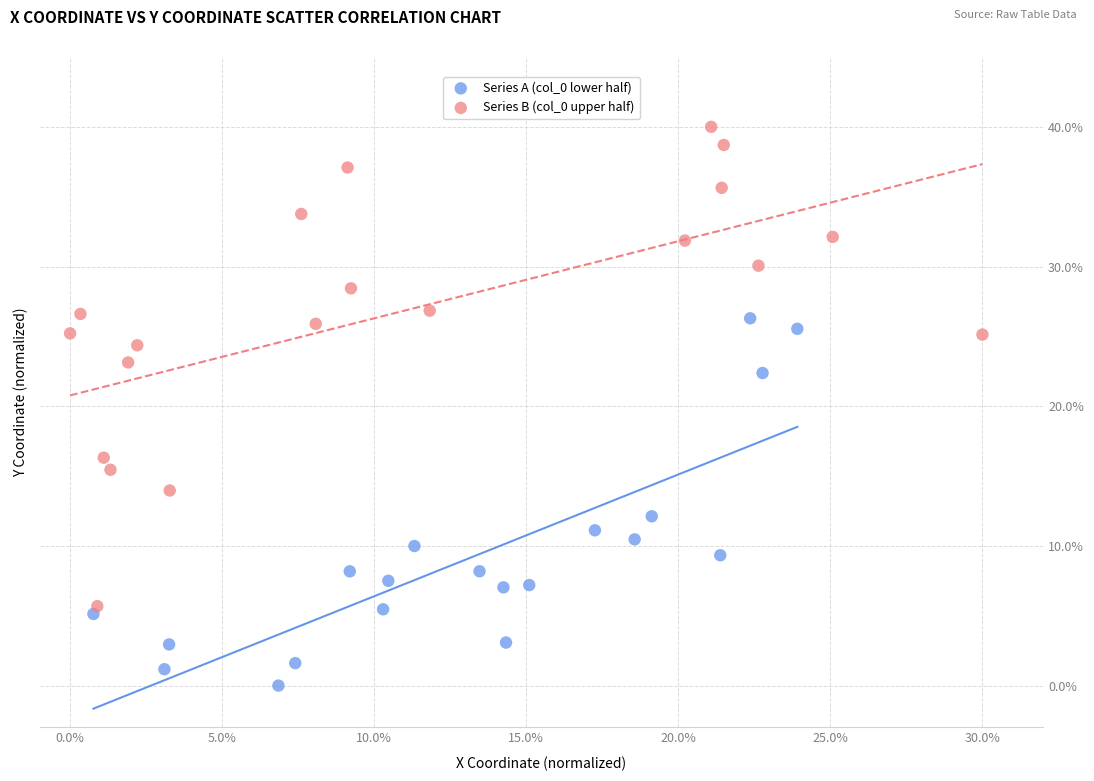

Which series reaches the maximum Y coordinate?

Series B (col_0 upper half)